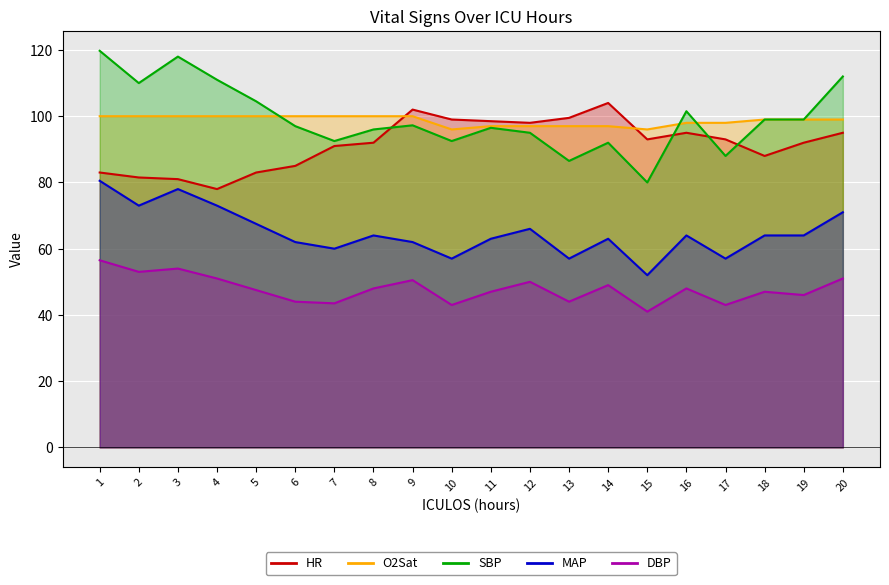

What is the value of the SBP point at the 16th from the left?

101.5